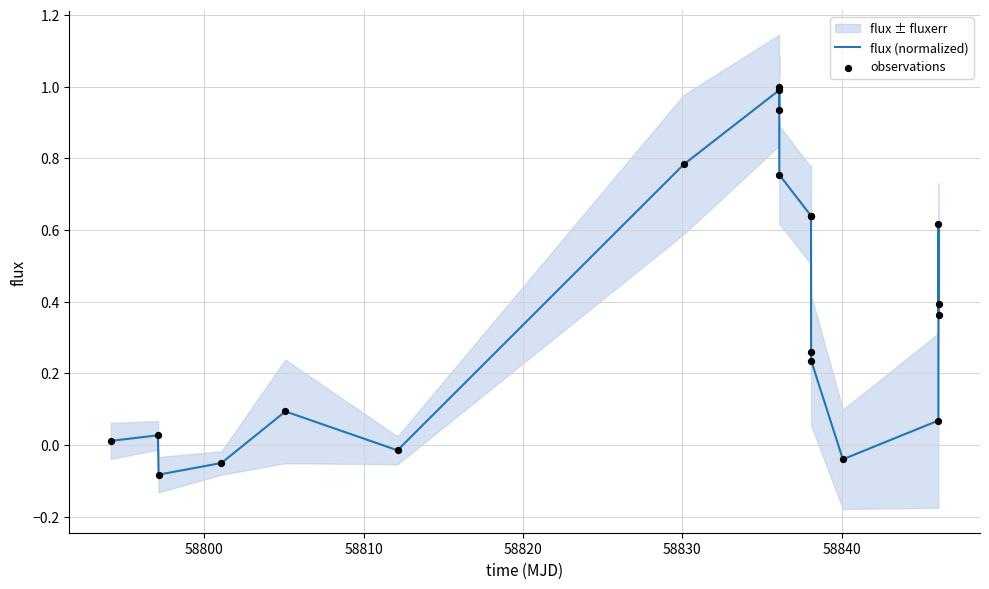

Which series has the largest total across all categories?

flux (normalized)